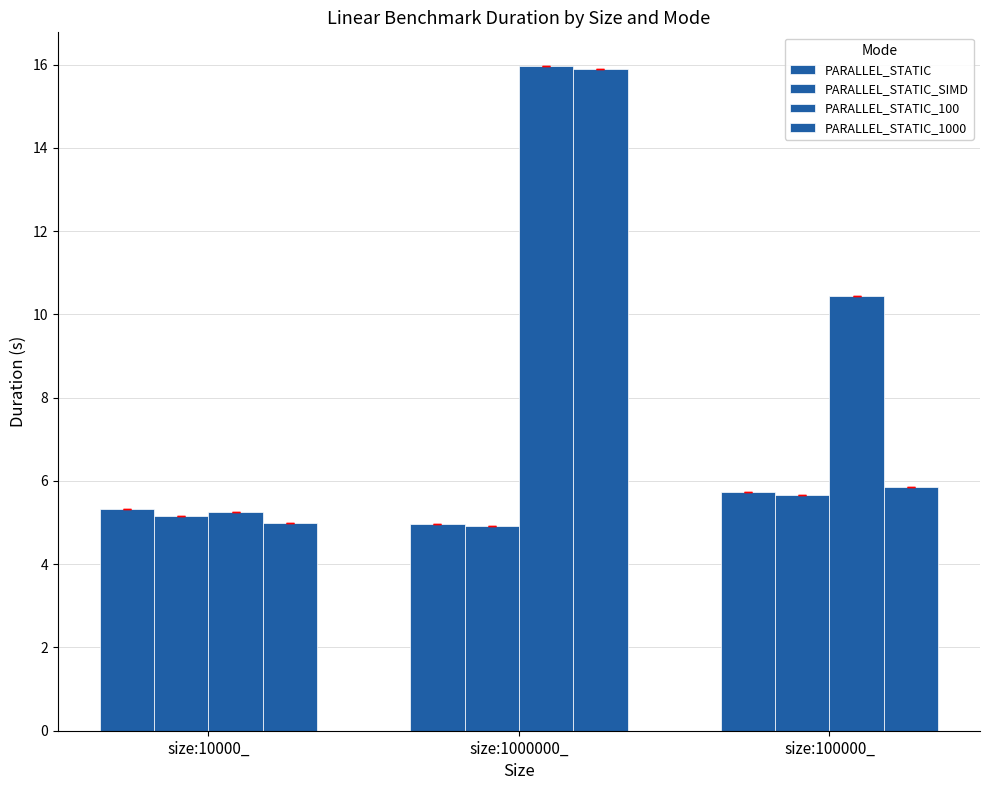

How many bars are there in each group?

4